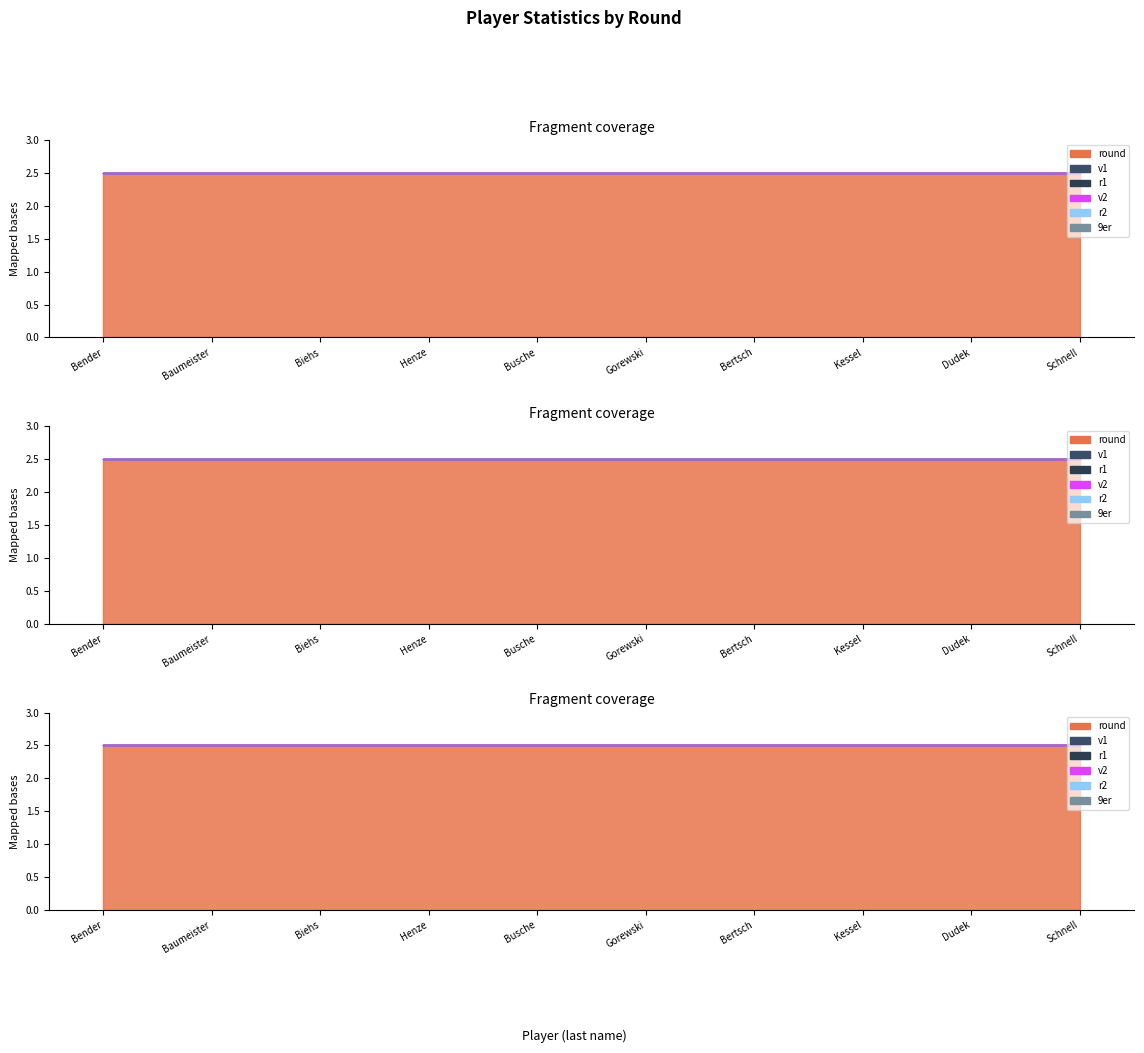

True or false: v2 and v1 cross at least once.

False